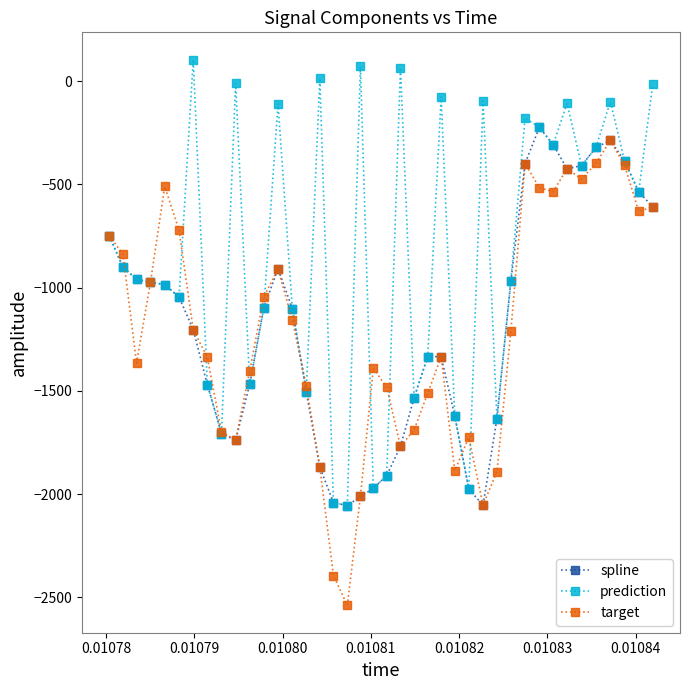

What is the lowest value of the spline series?

-2056.3